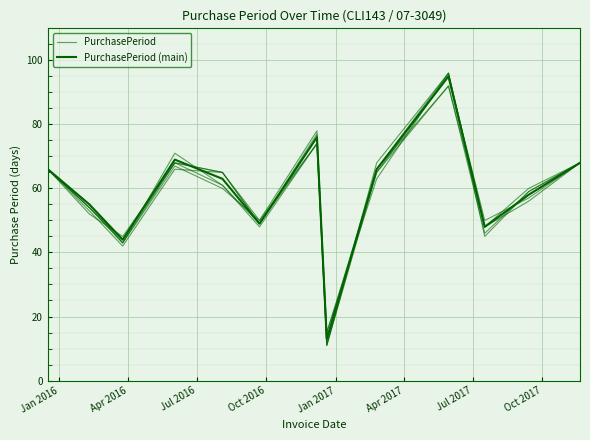

Which series has the largest total across all categories?

PurchasePeriod (main)